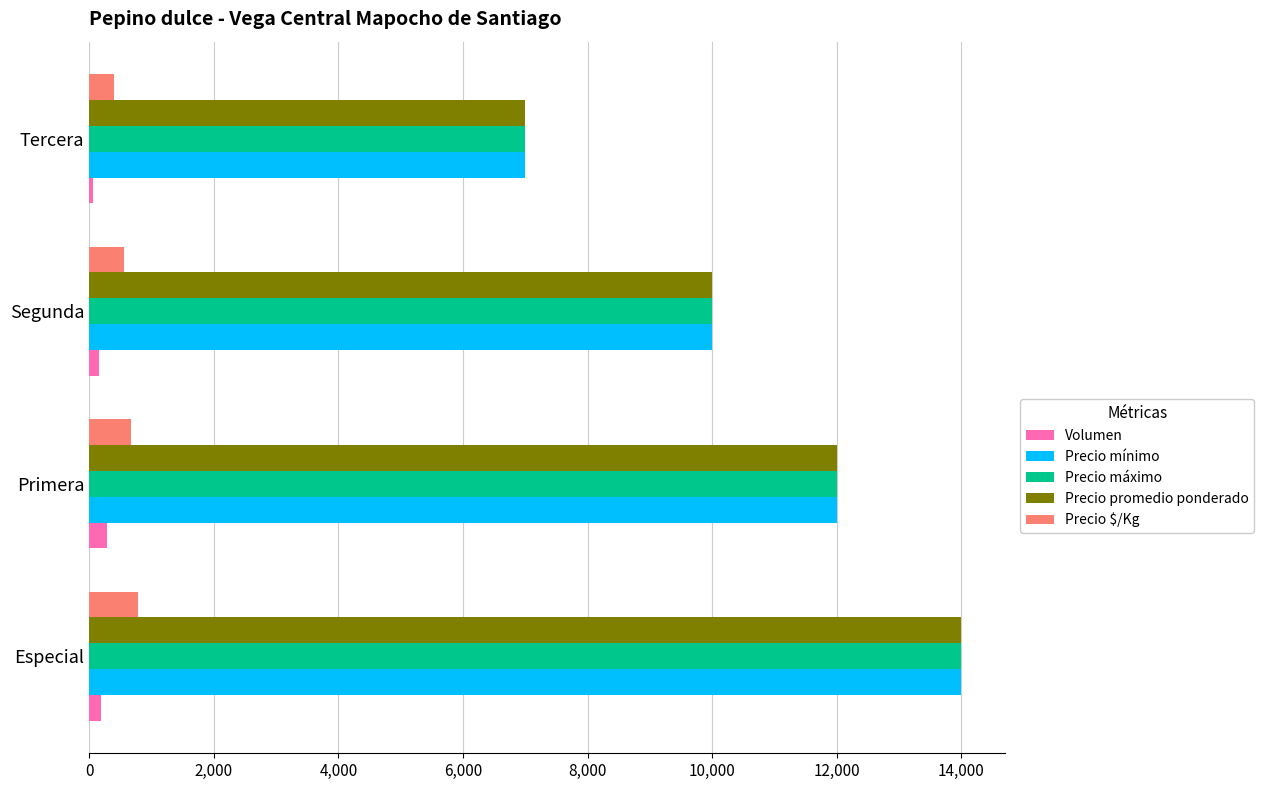

Where is Precio máximo nearest to the value 10500?

Segunda